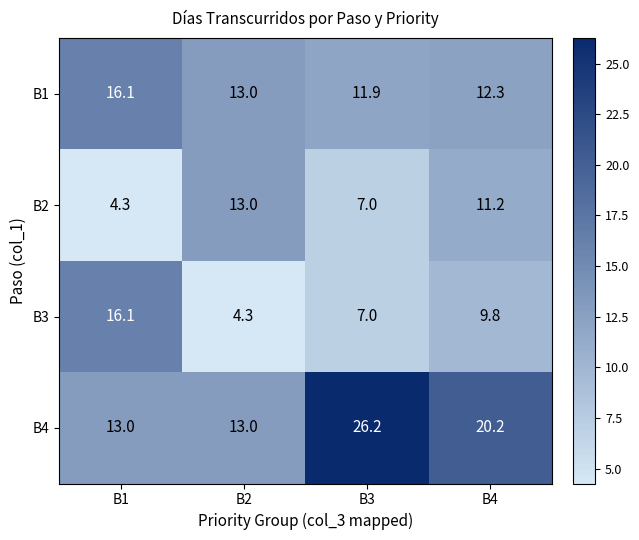

What is the difference between the maximum and minimum values in the B1 series?

4.2